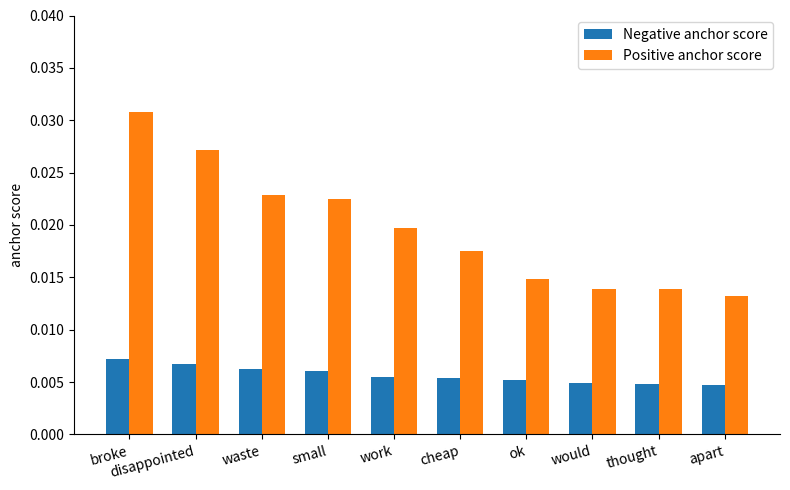

At which category is the sum across all series the highest?

broke